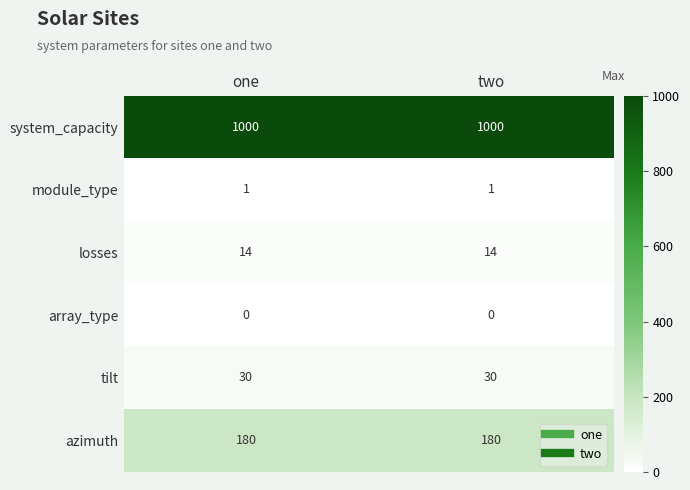

Reading left to right, extract all data points from this chart.

system_capacity: one=1000	two=1000
module_type: one=1	two=1
losses: one=14	two=14
array_type: one=0	two=0
tilt: one=30	two=30
azimuth: one=180	two=180